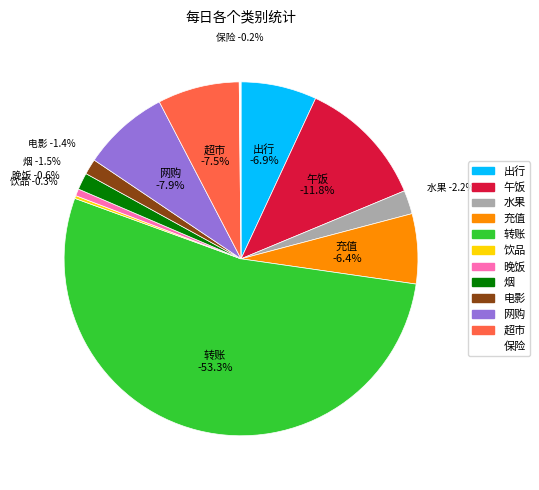

Is it true that 烟 is 1% of the pie?

False